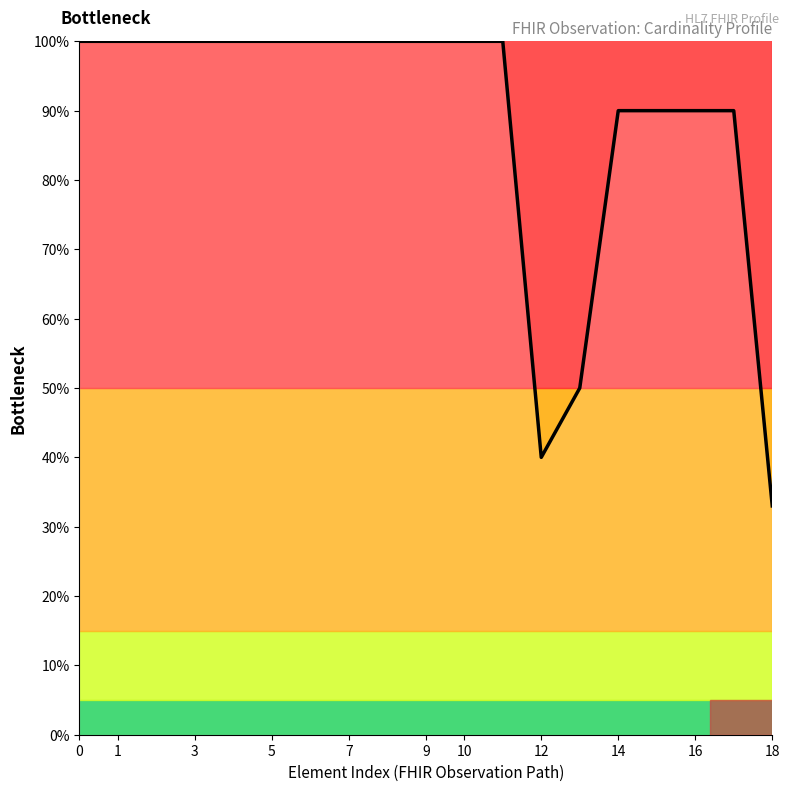

What is the smallest value displayed?

33